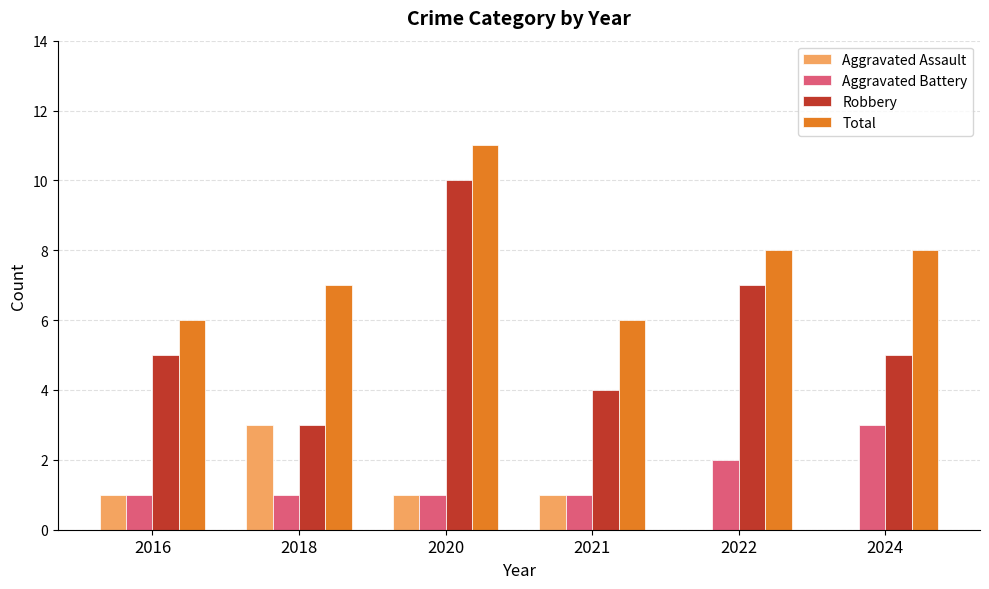

Which series has the largest total across all categories?

Total